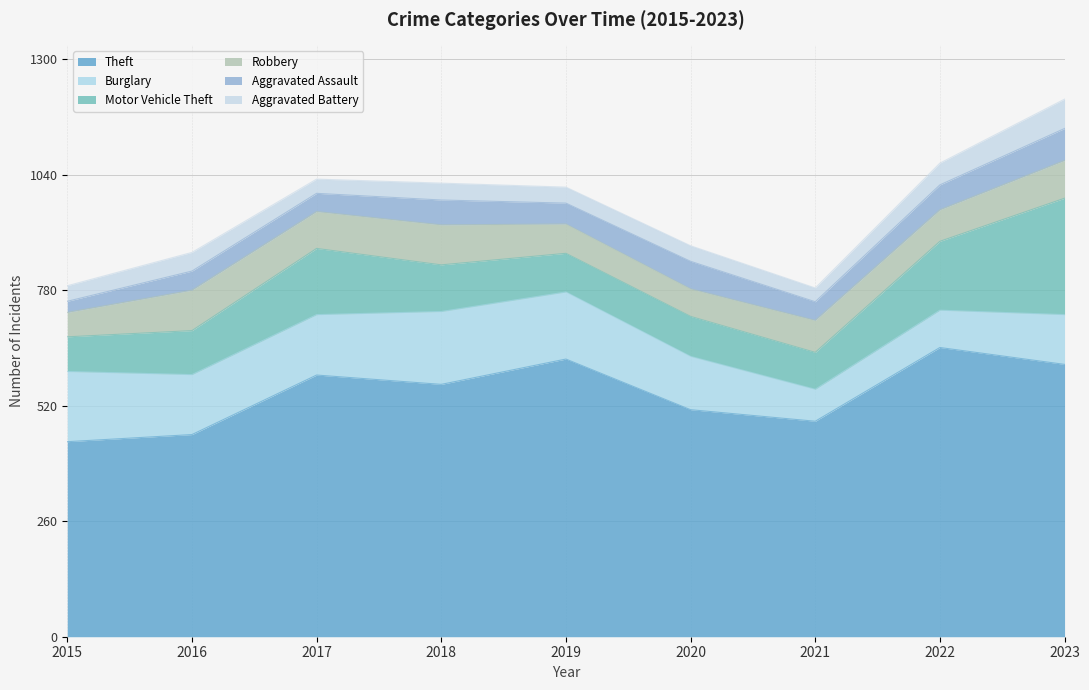

True or false: Theft and Aggravated Assault intersect in this chart.

False